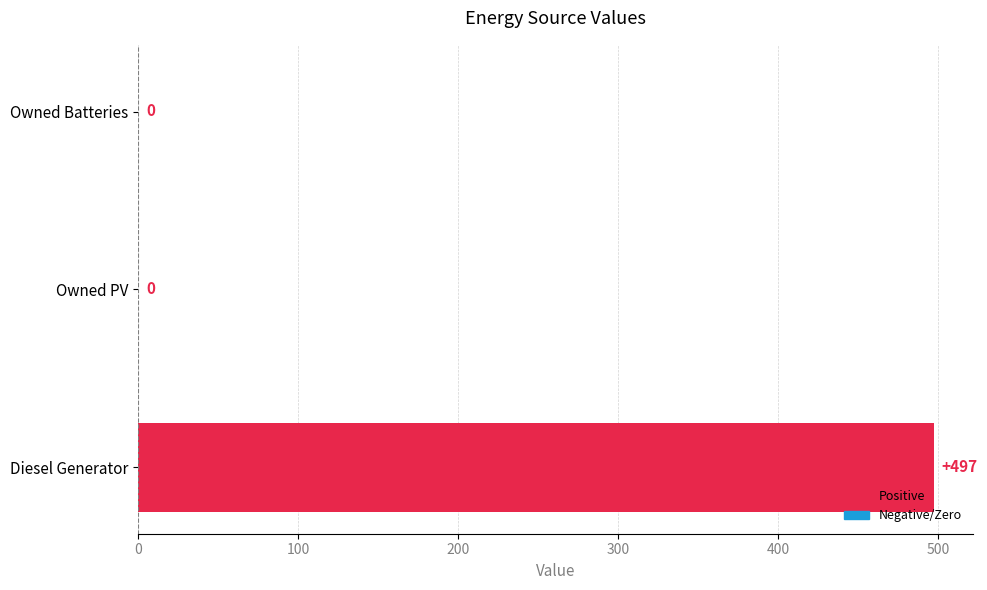

At which category does the chart reach its peak across all series?

Diesel Generator